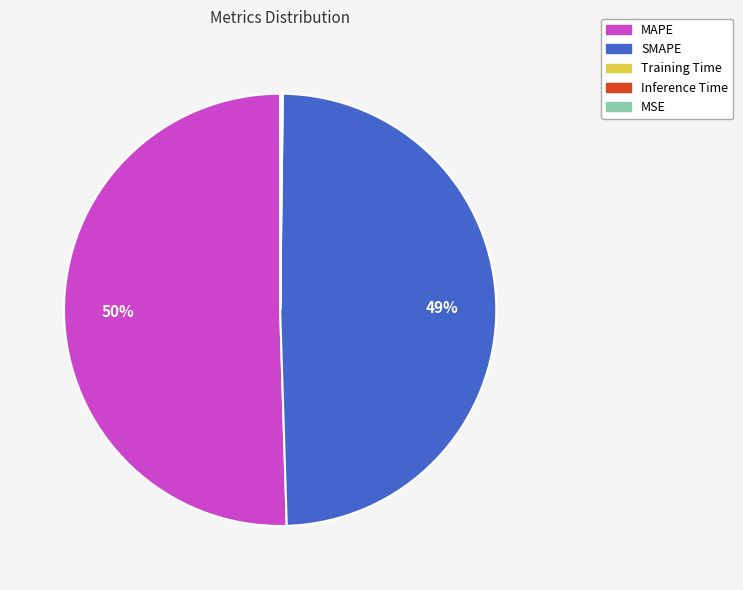

The SMAPE slice represents 41% of the pie. True or false?

False